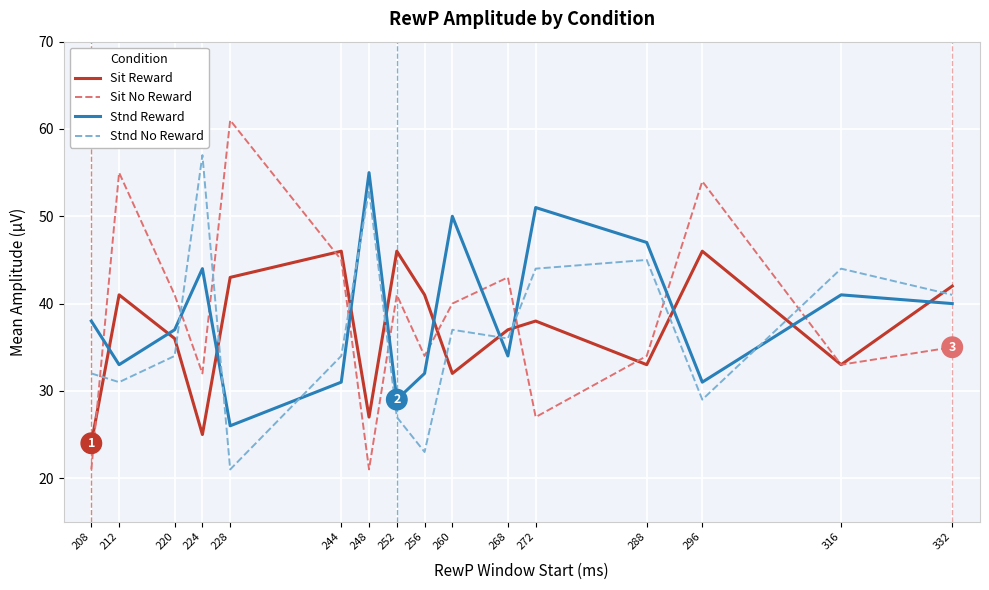

Which series changed the most between 296 and 332?

Sit No Reward